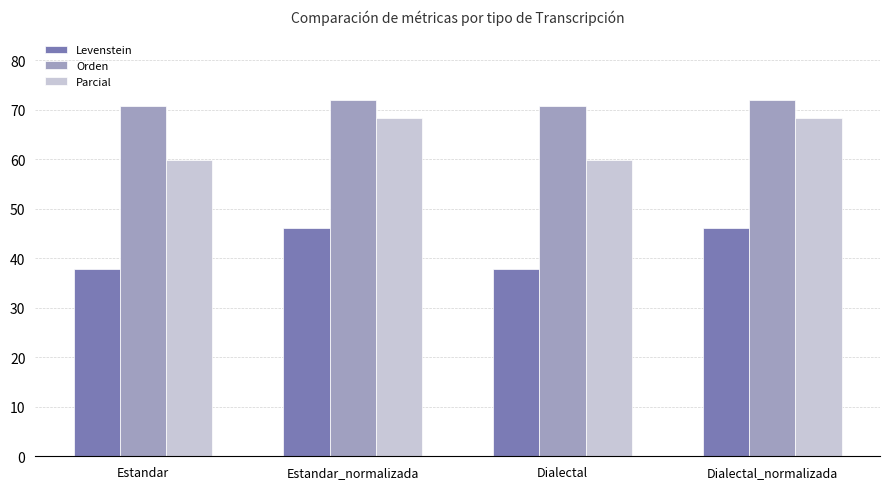

What is the maximum value for Orden?

72.0